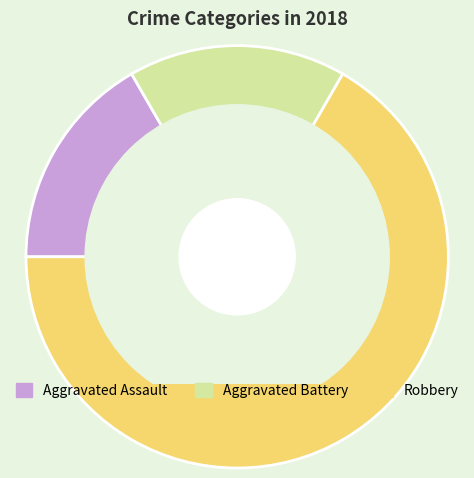

Which has a higher value, Aggravated Assault or Robbery?

Robbery